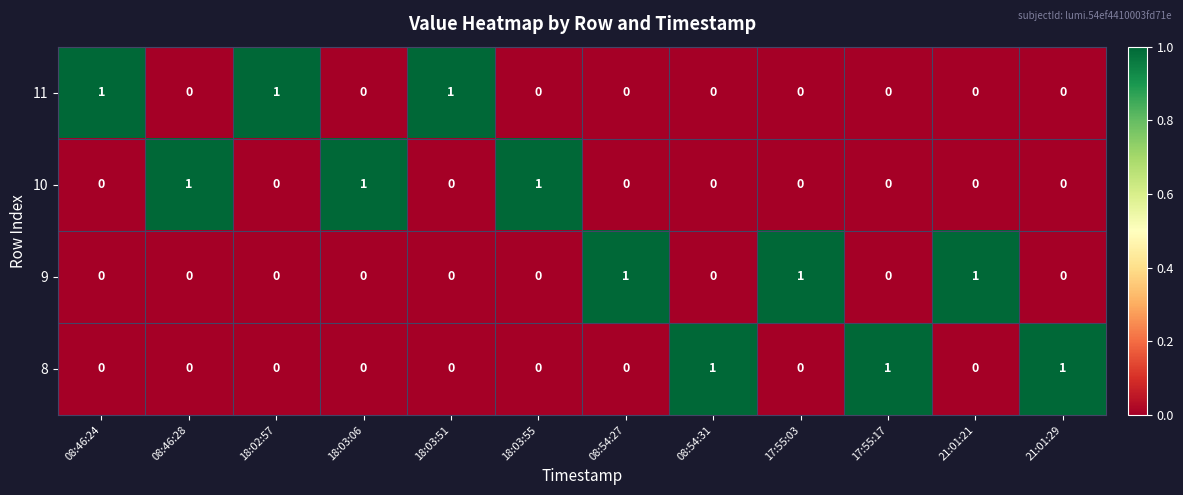

The 11 series shows 2 at 08:46:24. True or false?

False